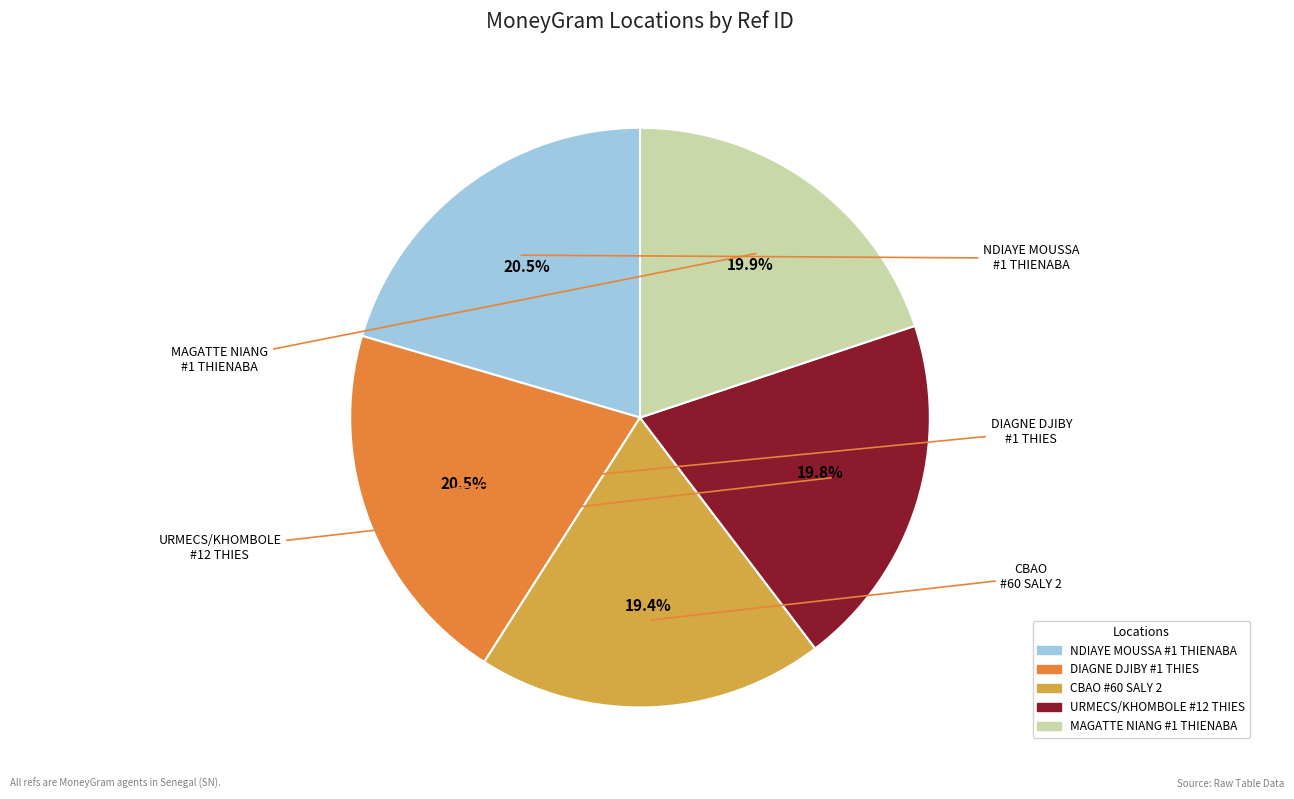

Is there a majority slice in this chart?

No